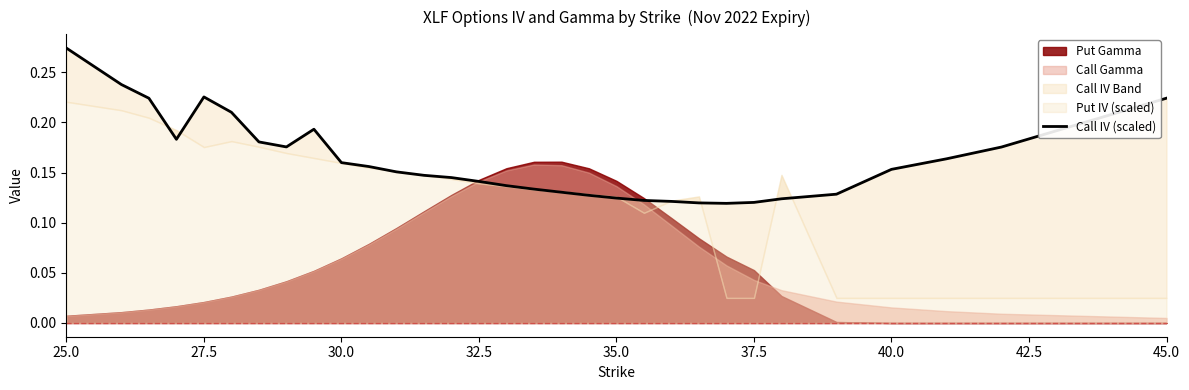

True or false: there are more than 0 points higher than both neighbors.

True